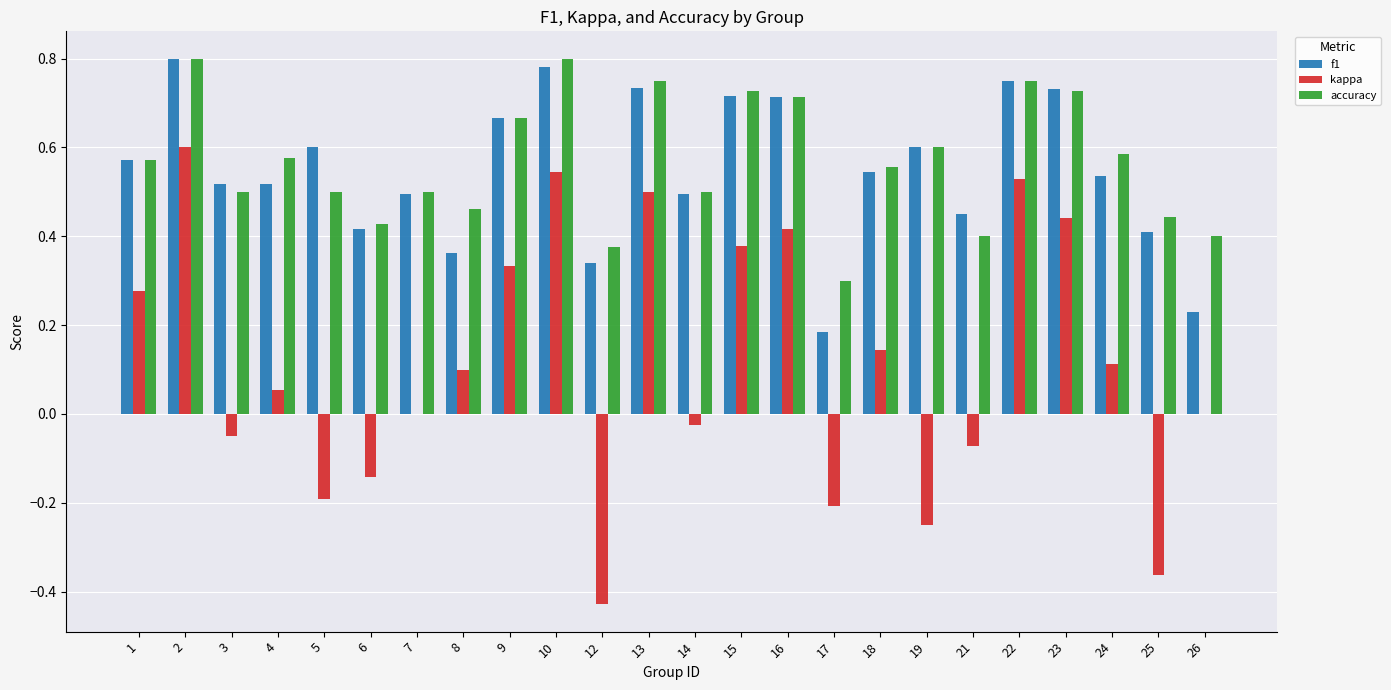

Is the value of f1 at 14 greater than the value of kappa at 9?

Yes